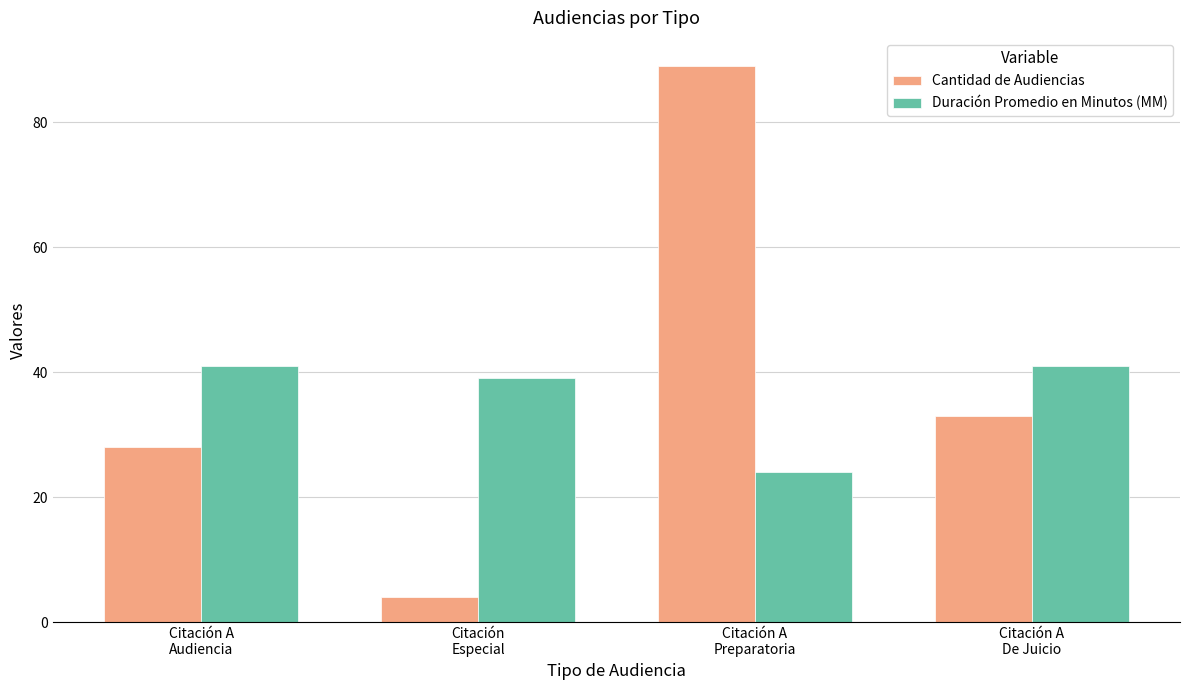

Reading left to right, transcribe all the data shown in this chart.

Cantidad de Audiencias: Citación A
Audiencia=28	Citación
Especial=4	Citación A
Preparatoria=89	Citación A
De Juicio=33
Duración Promedio en Minutos (MM): Citación A
Audiencia=41	Citación
Especial=39	Citación A
Preparatoria=24	Citación A
De Juicio=41